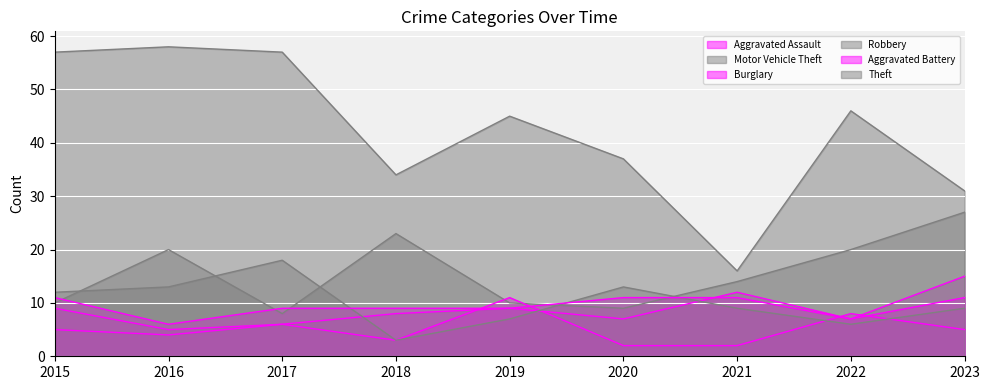

What is the value of the Robbery point at the 3rd from the left?

18